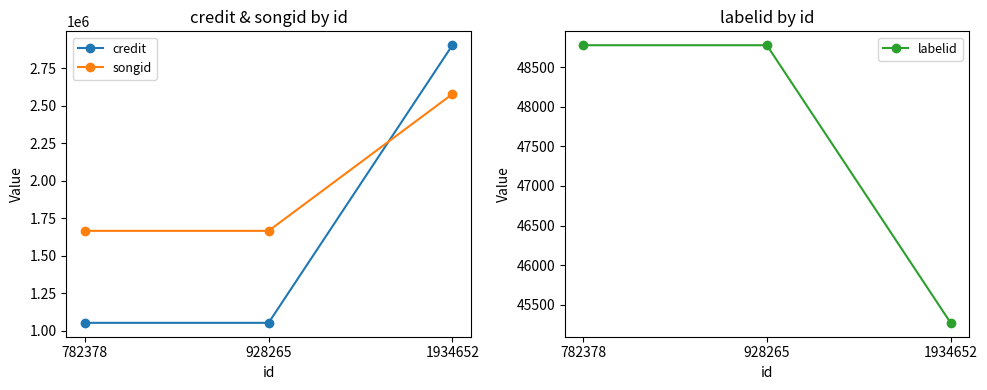

Is the value of credit at 1934652 greater than the value of songid at 1934652?

Yes